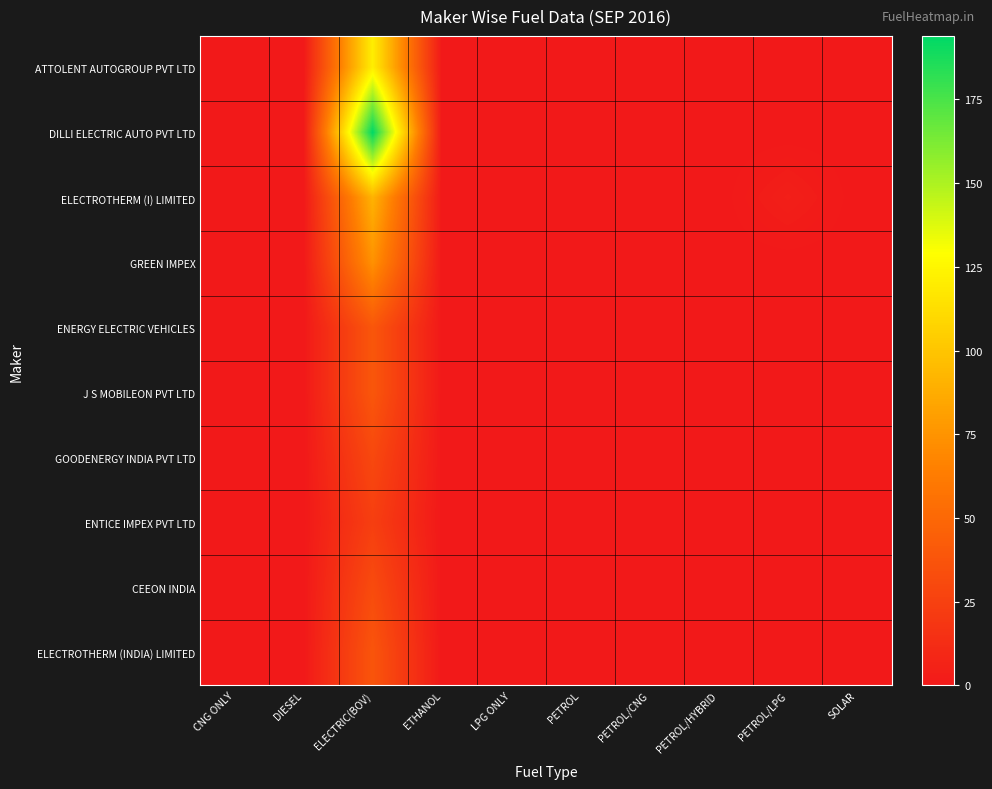

Between ELECTRIC(BOV) and DIESEL, which is larger?

ELECTRIC(BOV)